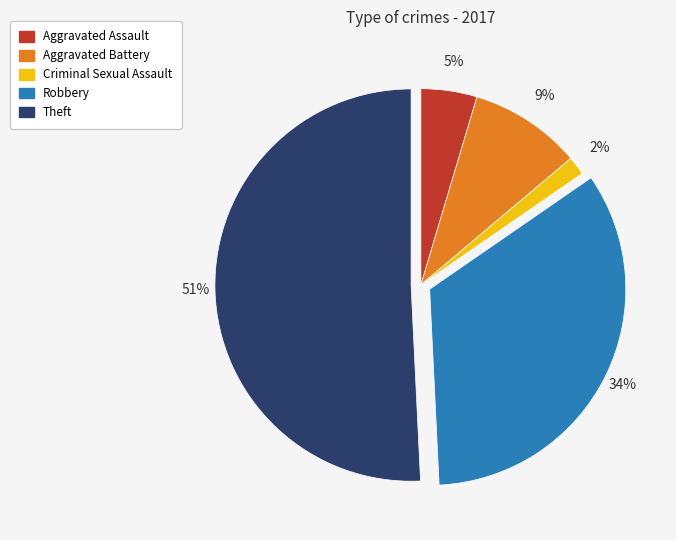

The Criminal Sexual Assault slice represents 2% of the pie. True or false?

True